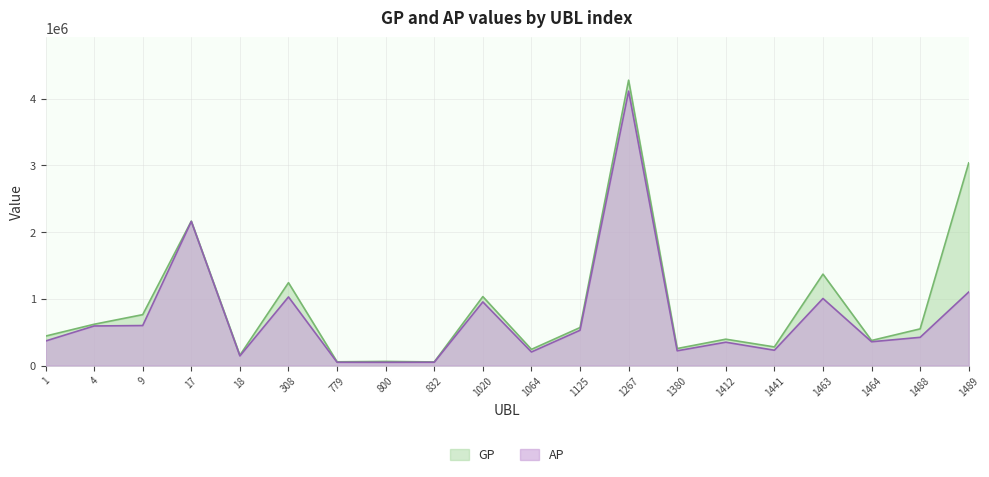

Is it true that GP equals 25252 at 832?

False